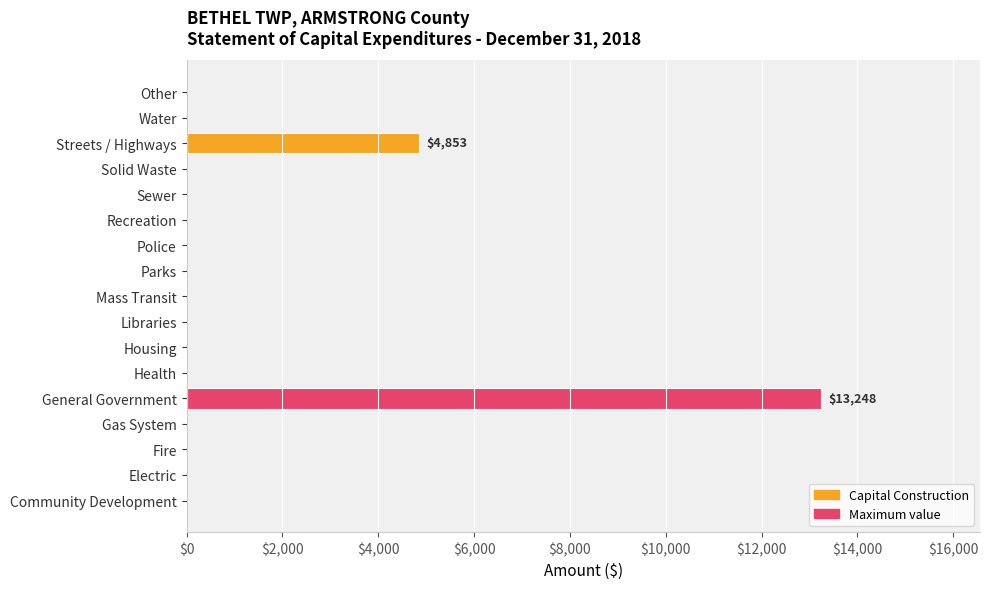

Reading bottom to top, extract all data points from this chart.

Community Development=0	Electric=0	Fire=0	Gas System=0	General Government=13248	Health=0	Housing=0	Libraries=0	Mass Transit=0	Parks=0	Police=0	Recreation=0	Sewer=0	Solid Waste=0	Streets / Highways=4853	Water=0	Other=0